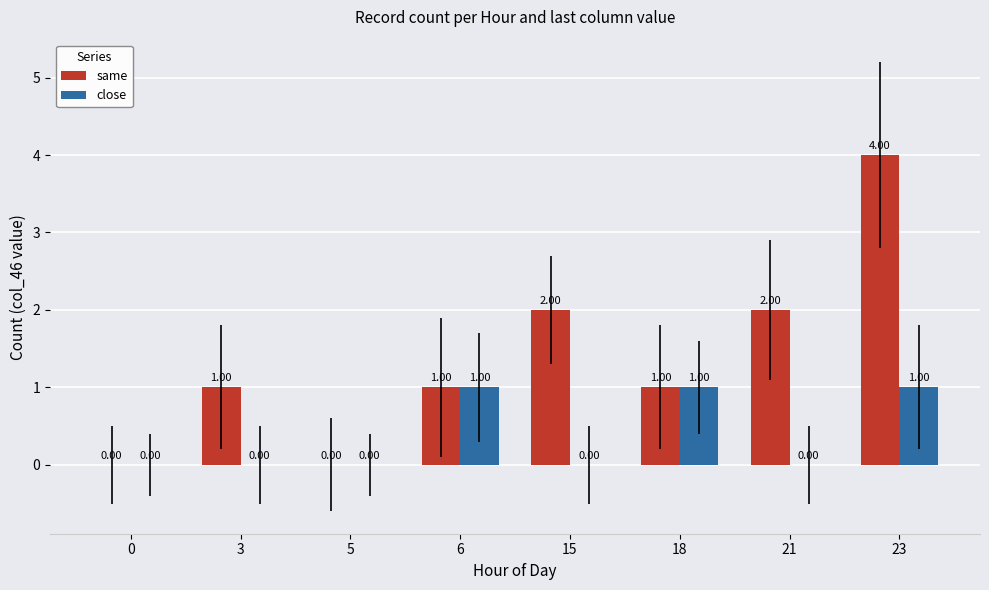

At which category is the sum across all series the highest?

23